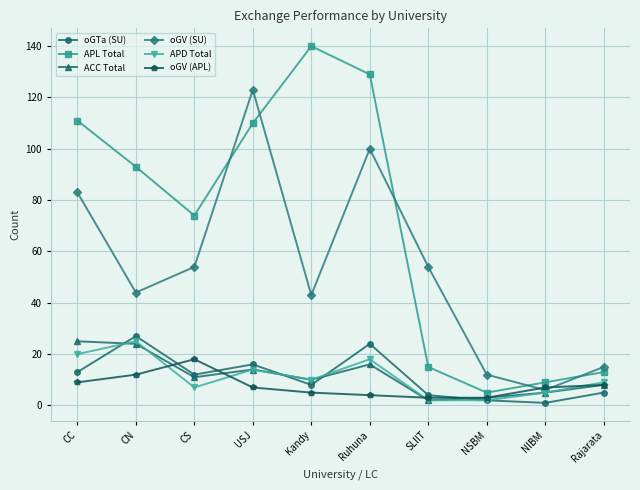

The oGV (SU) series shows 54 at SLIIT. True or false?

True